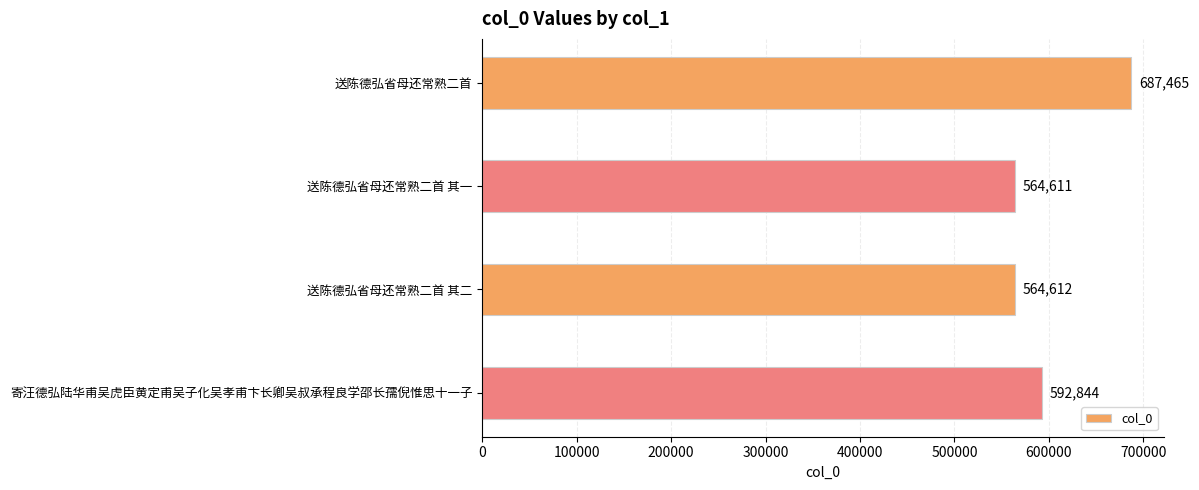

What is the sum of all values?

2409532